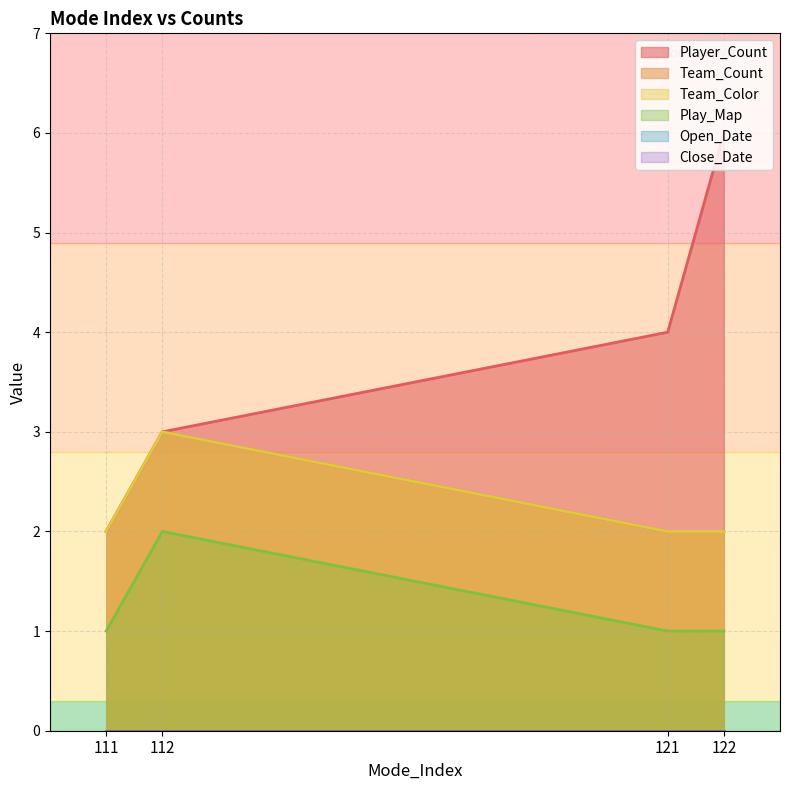

Does the chart have visible grid lines?

Yes